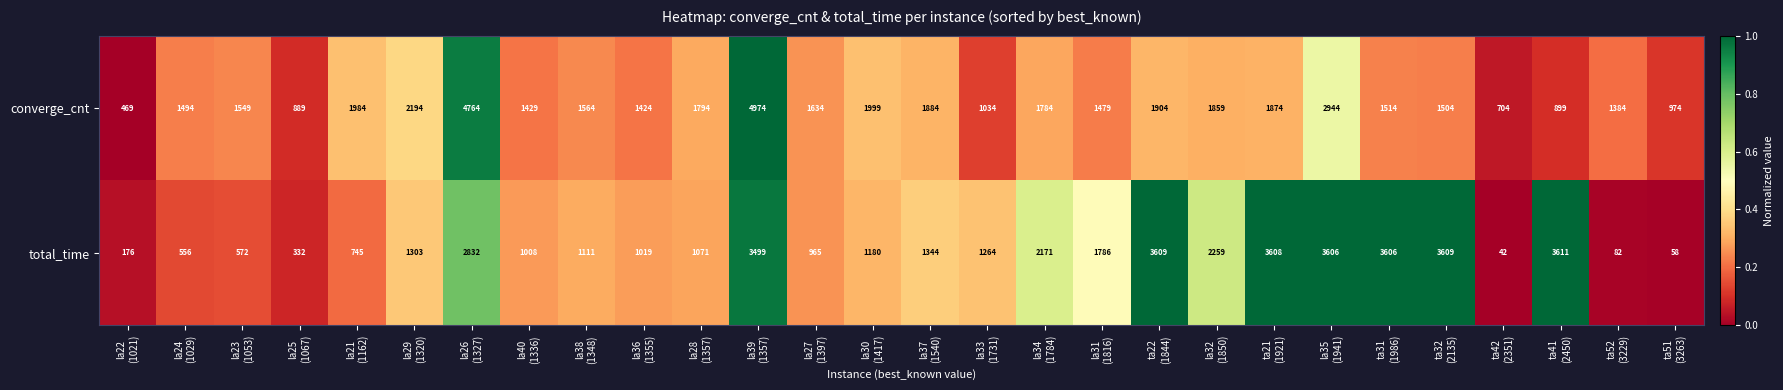

Which series has the widest spread of values?

converge_cnt